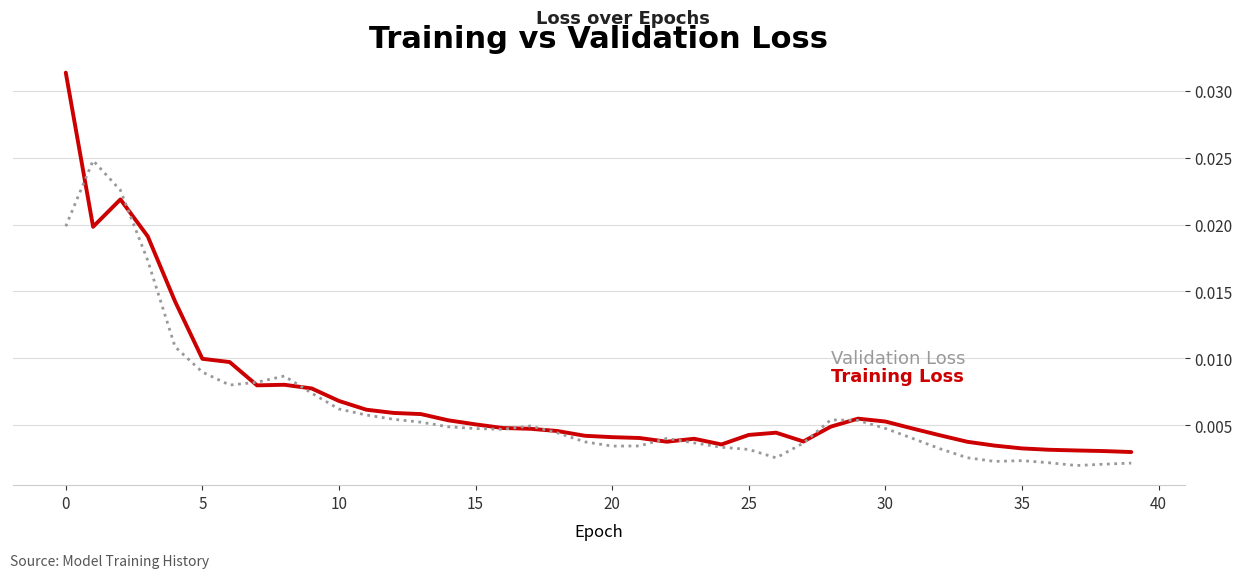

How many lines are shown in the chart?

2